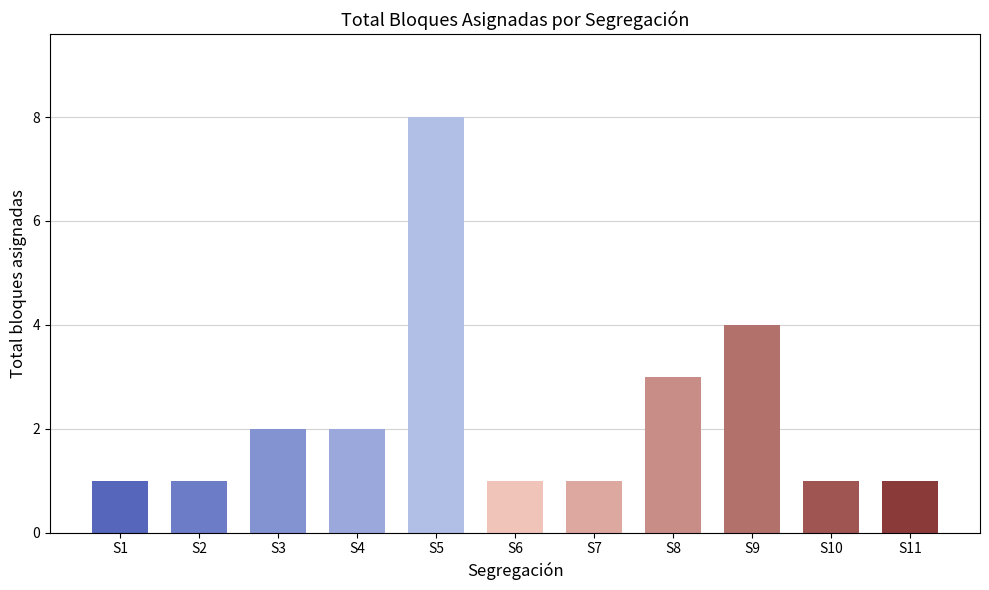

What is the difference between the maximum and minimum values?

7